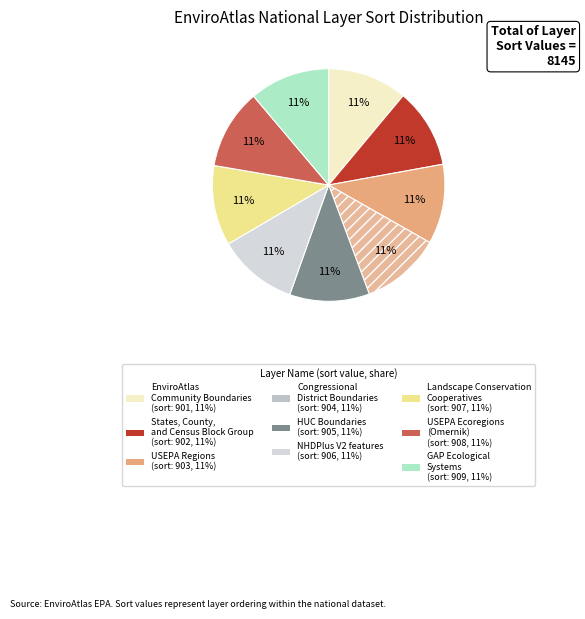

Count the number of slices in the pie.

9